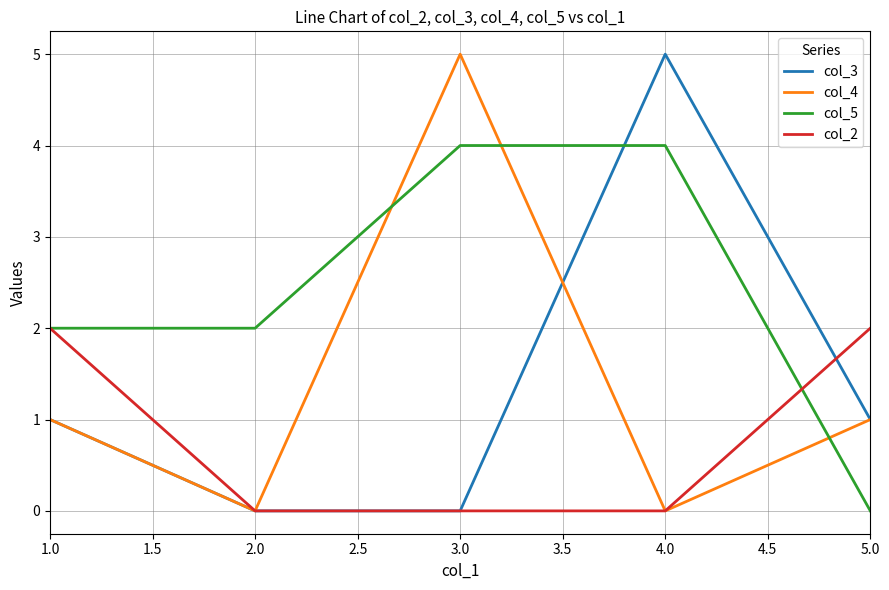

At which label does col_3 reach its peak?

4.0